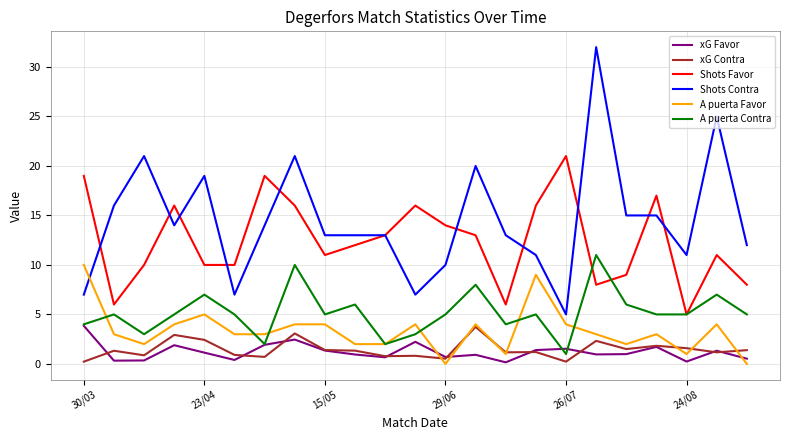

Which series has the widest spread of values?

Shots Contra